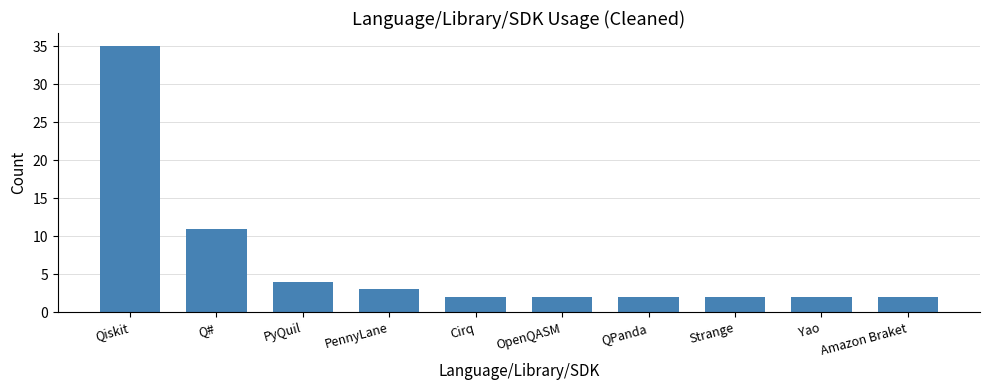

What is the change in value from PennyLane to OpenQASM?

-1